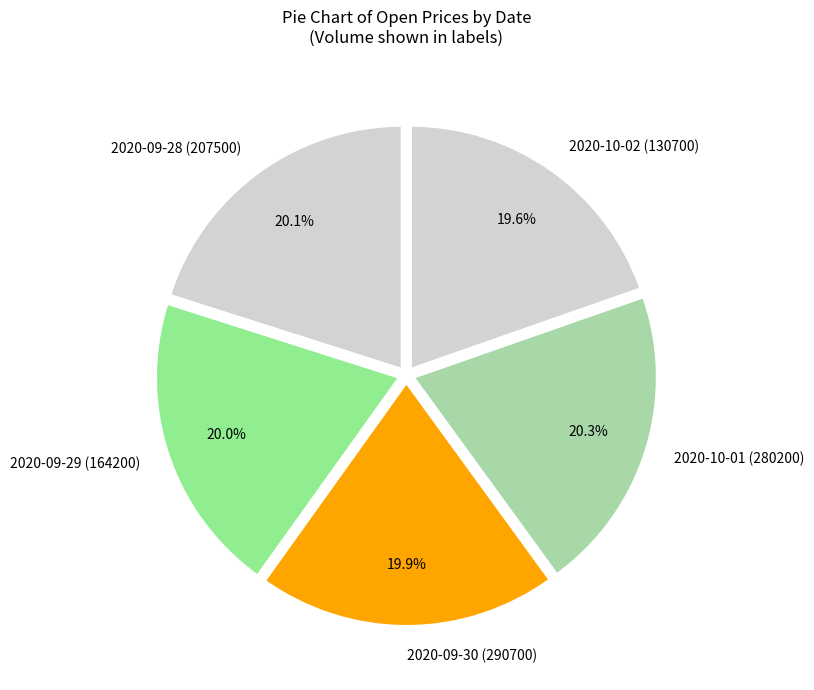

Is it true that 2020-09-29 (164200) is 20% of the pie?

True